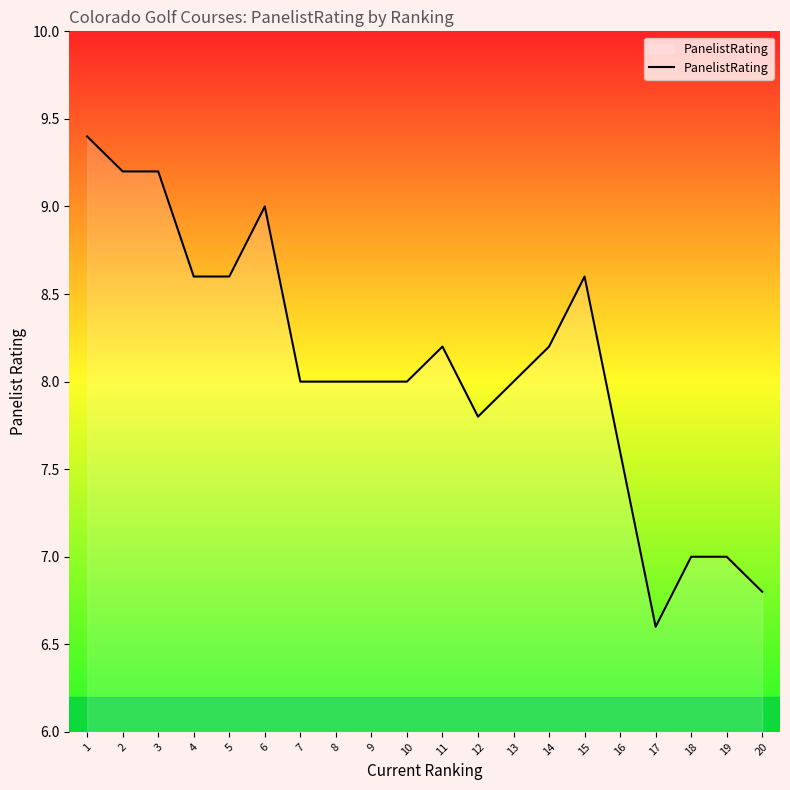

Reading left to right, list all the values displayed in this chart.

9.4	9.2	9.2	8.6	8.6	9.0	8.0	8.0	8.0	8.0	8.2	7.8	8.0	8.2	8.6	7.6	6.6	7.0	7.0	6.8